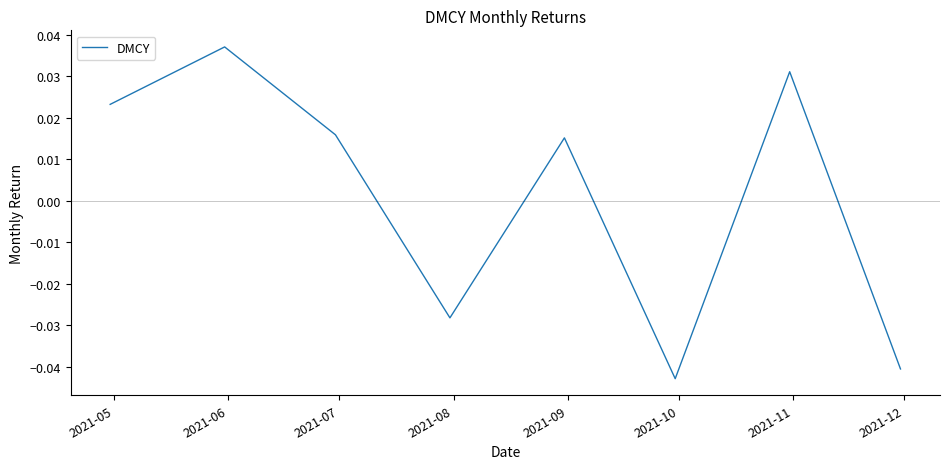

Count the values in the range 0 to 1.

5